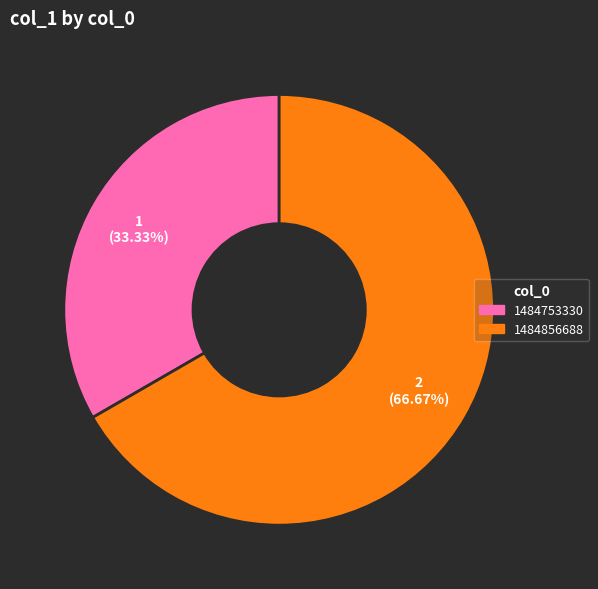

Is it true that 1484856688 is 67% of the pie?

True